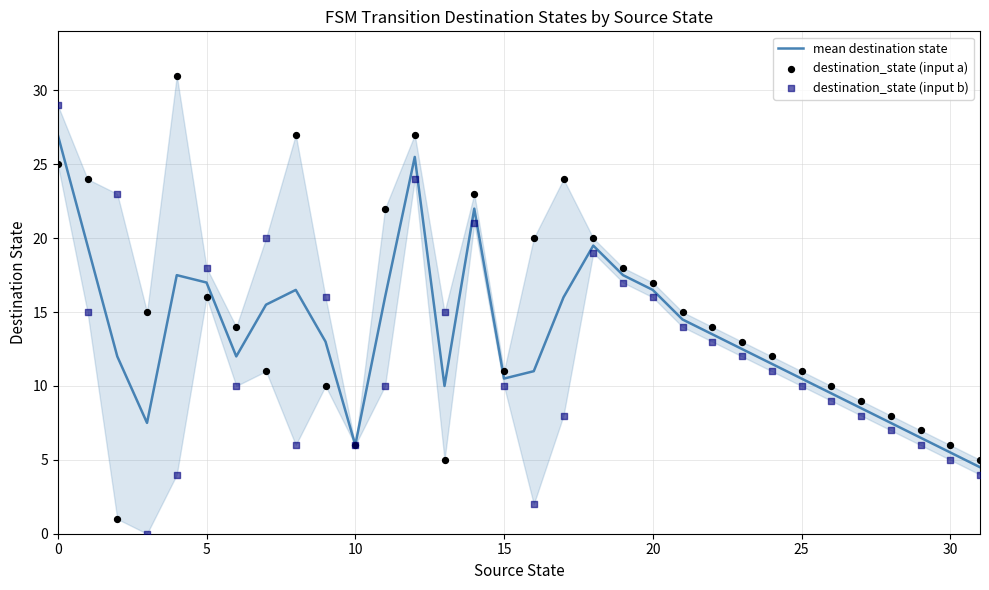

What are all the series names shown in the legend?

mean destination state, destination_state (input a), destination_state (input b)